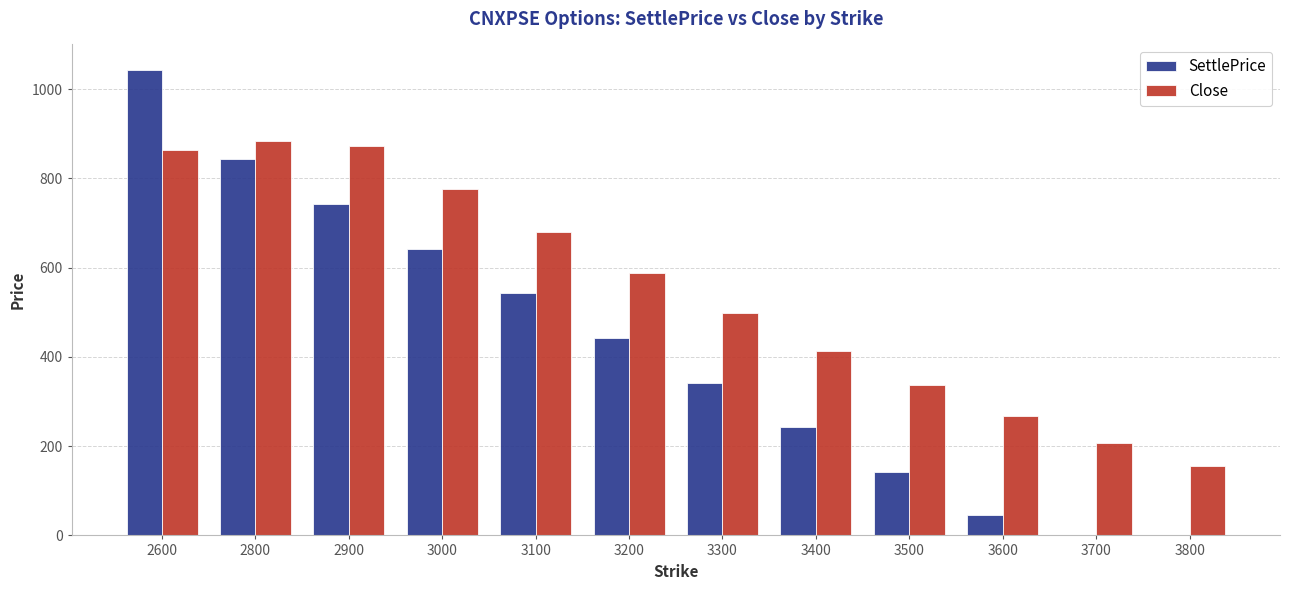

Which series has the widest spread of values?

SettlePrice